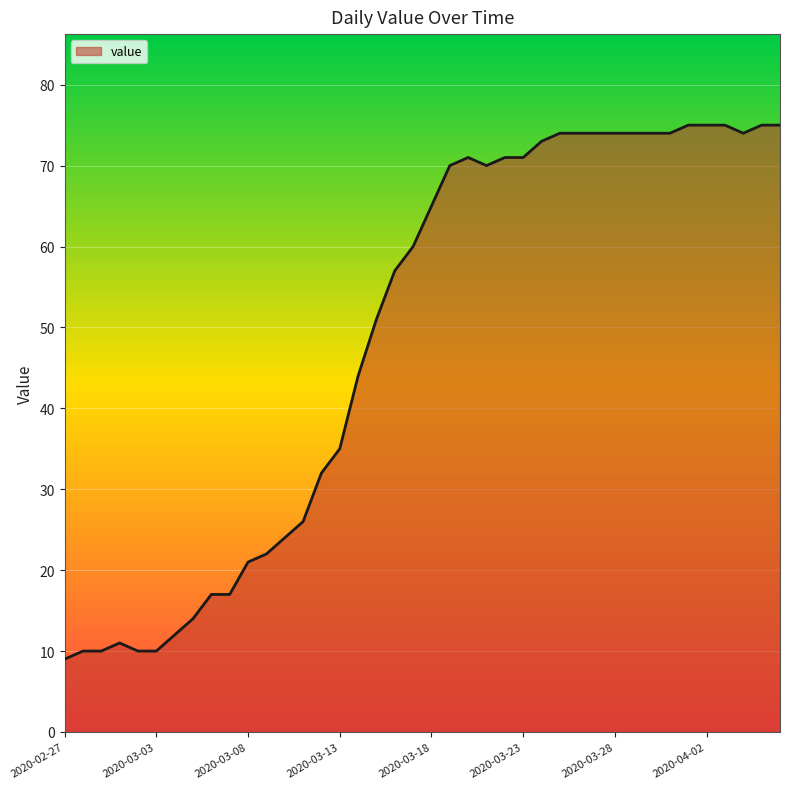

What is the maximum value shown in the chart?

75